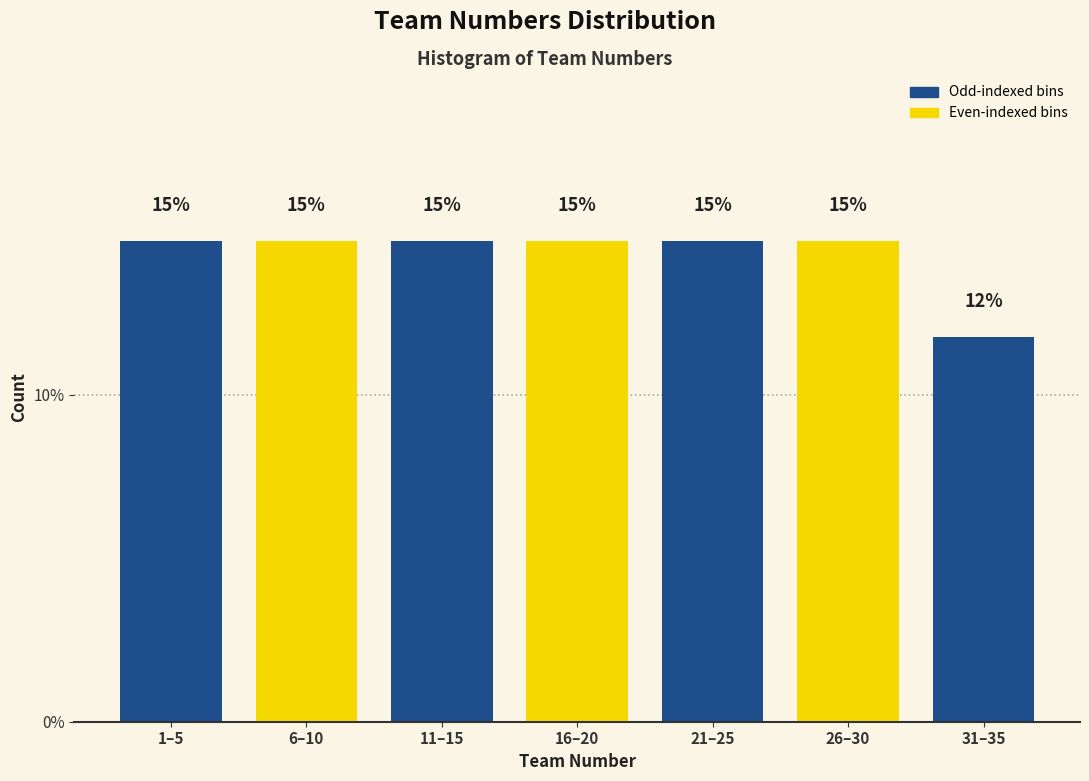

Does the chart contain any negative values?

No